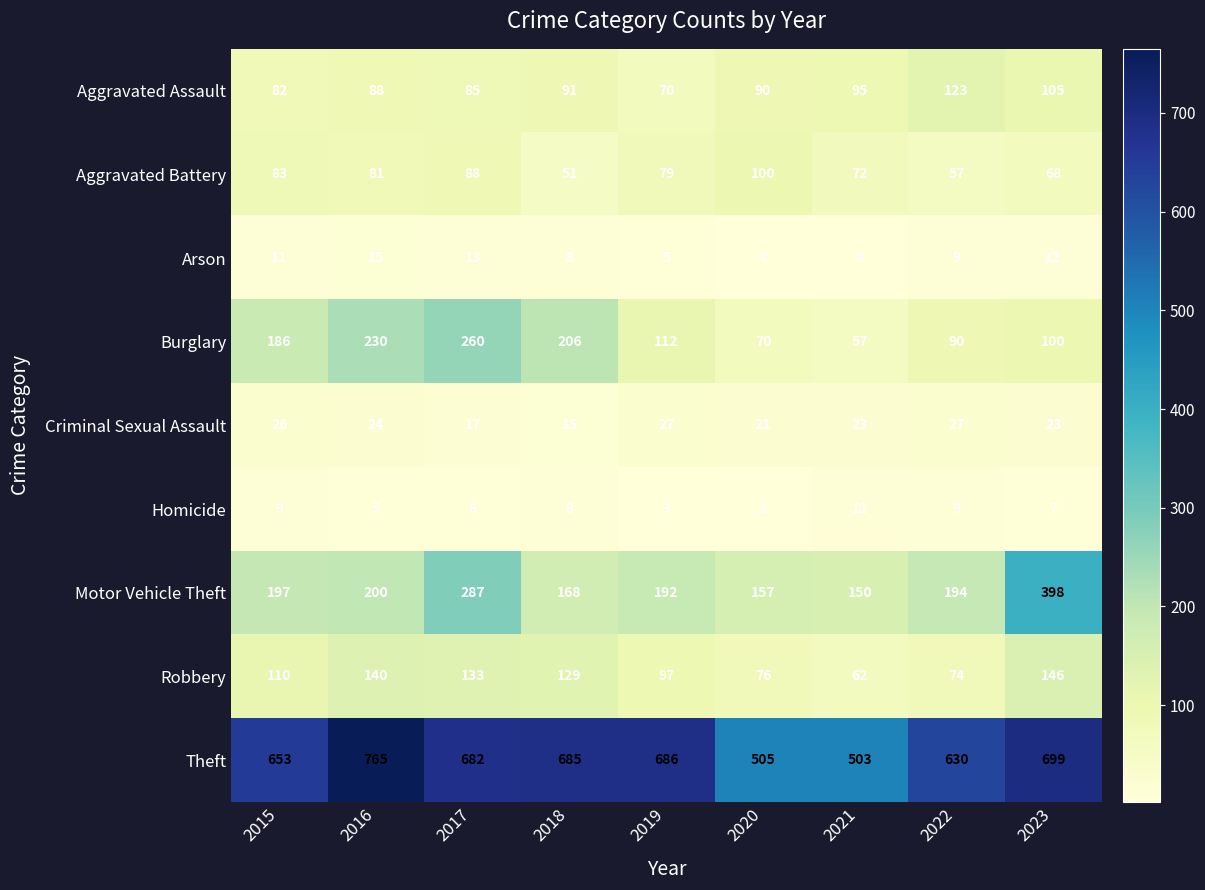

Is it true that Aggravated Assault equals 56 at 2017?

False